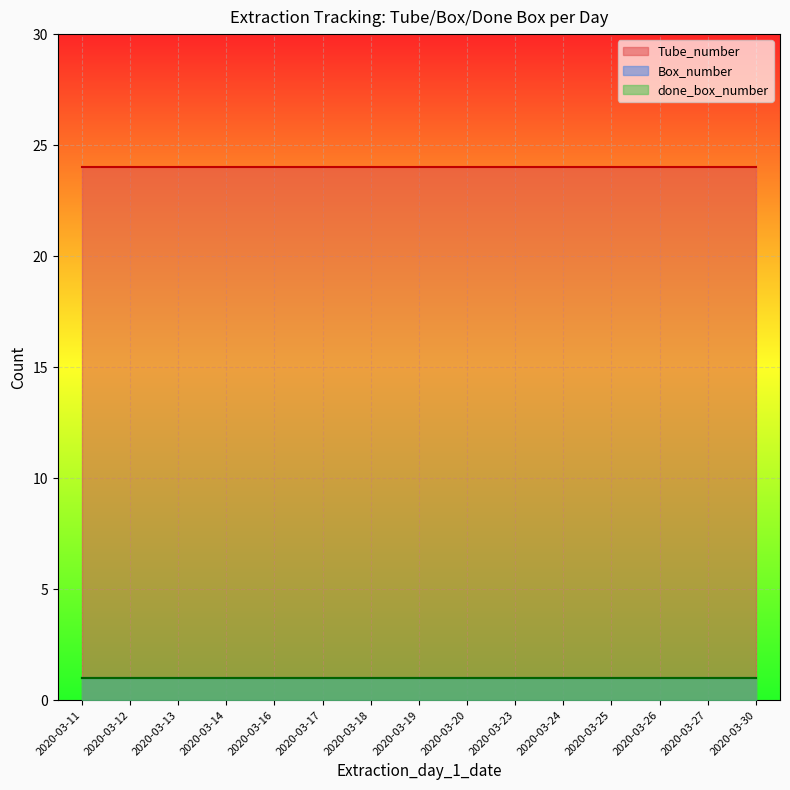

What is the value of the Box_number point at the 7th from the left?

1